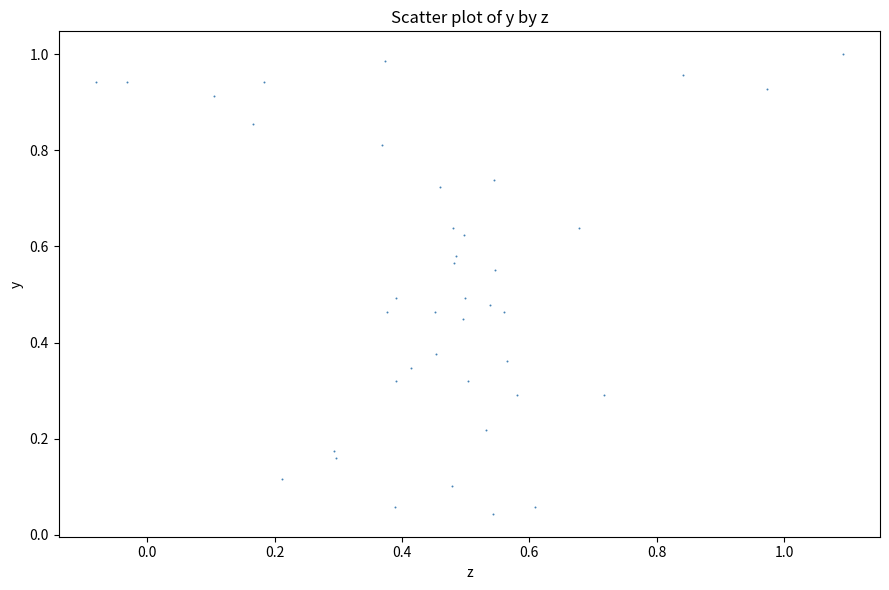

What is the range of X values (max minus min)?

1.2